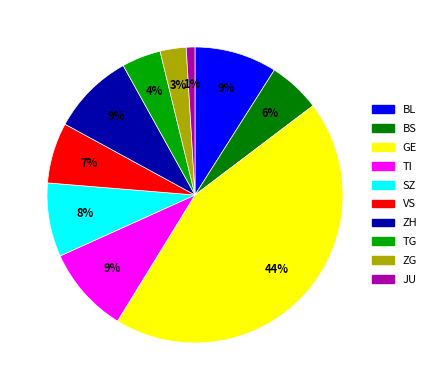

How many slices are in this pie chart?

10